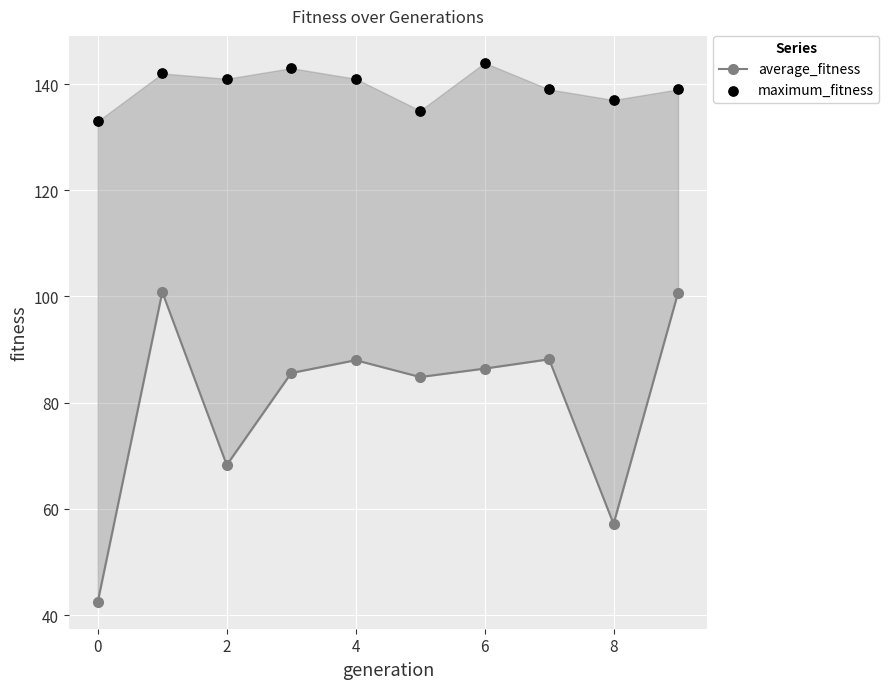

What are all the series names shown in the legend?

average_fitness, maximum_fitness